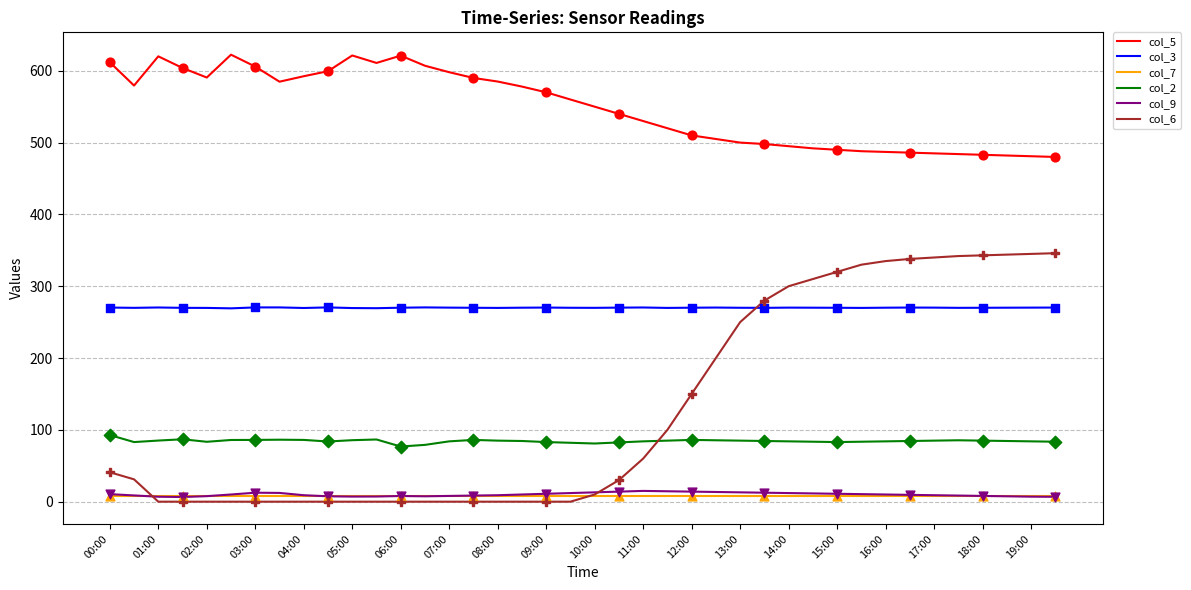

Which series has the largest total across all categories?

col_5